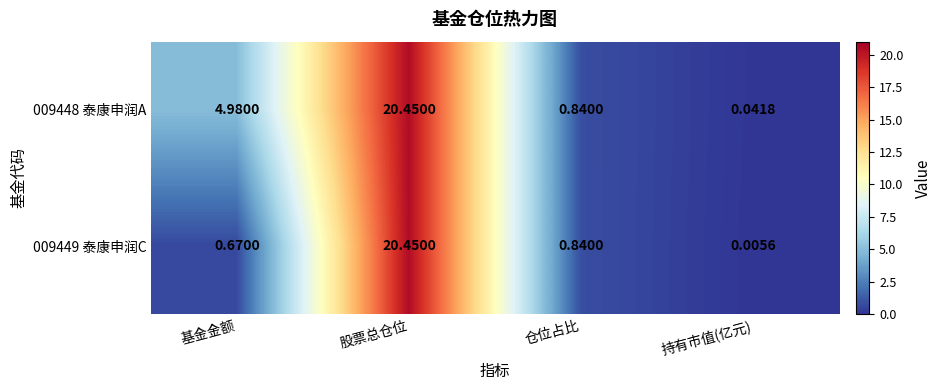

At which label does 009448 泰康申润A reach its peak?

股票总仓位